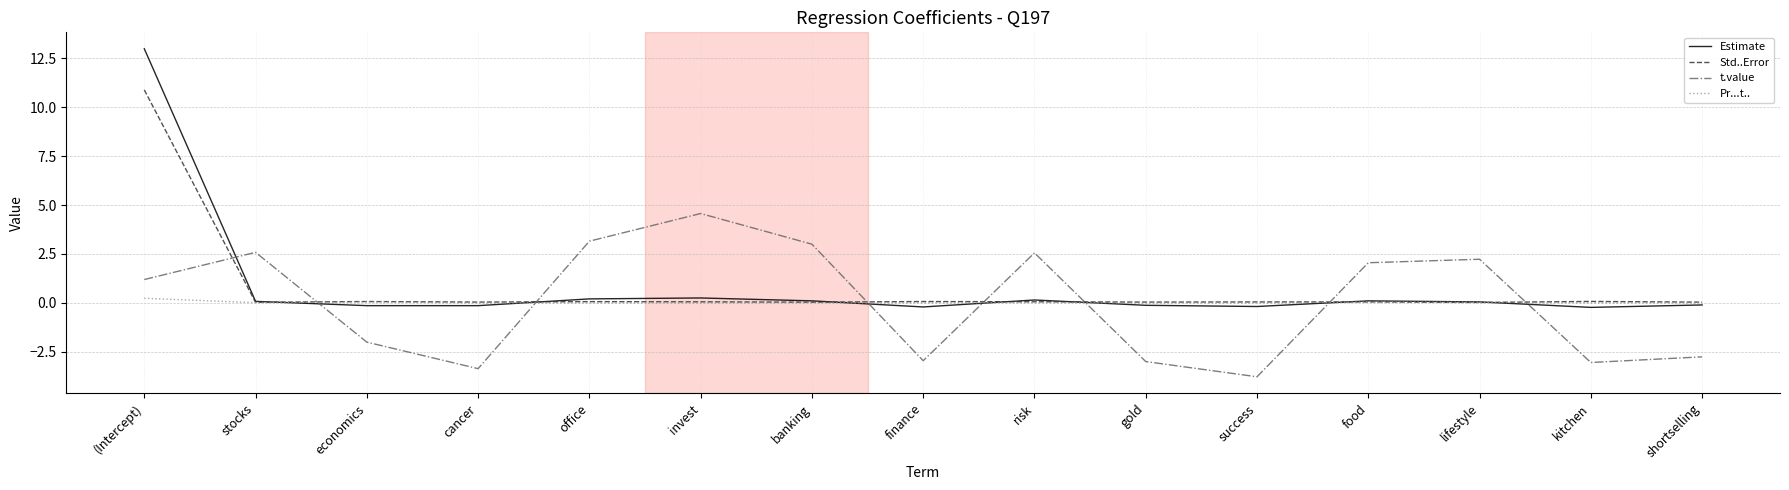

The t.value series shows -4.4 at finance. True or false?

False